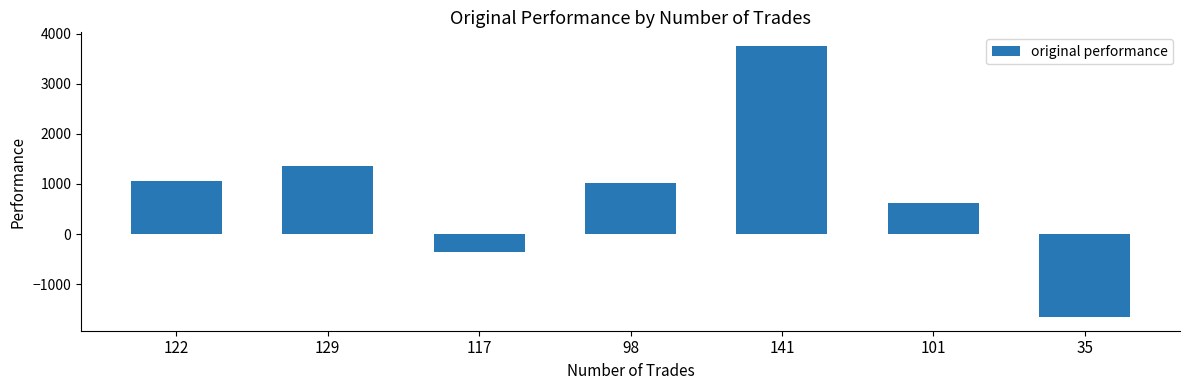

What is the difference between the values at 129 and 117?

1725.0